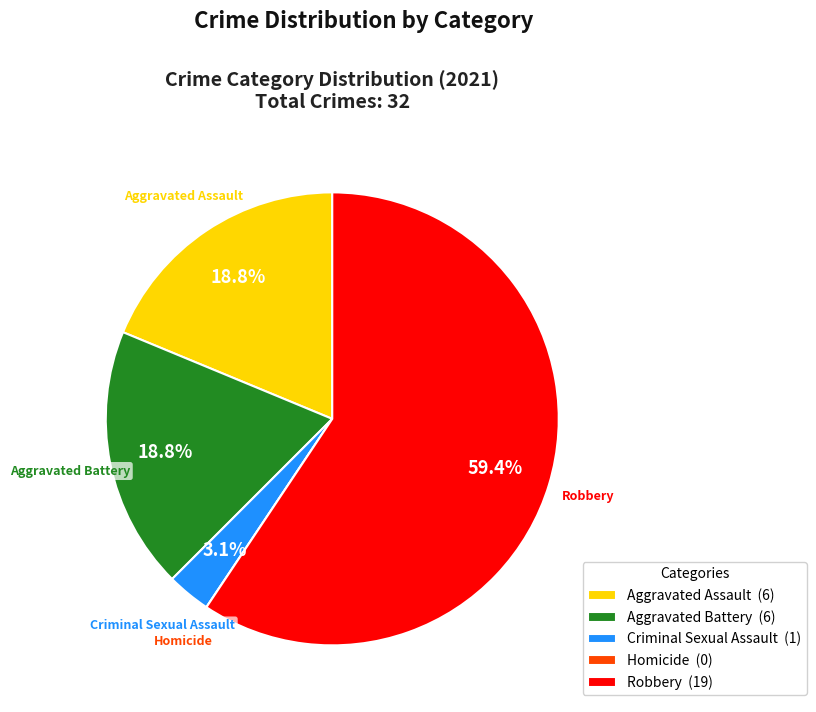

The Robbery slice represents 59% of the pie. True or false?

True